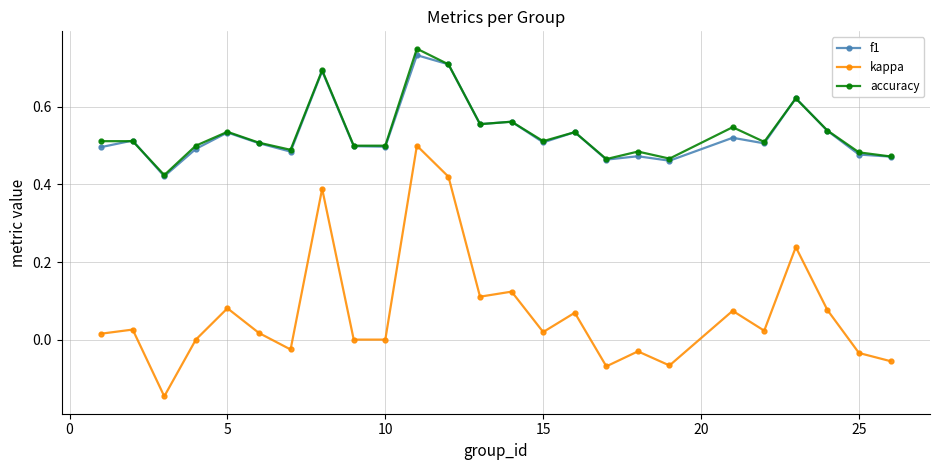

True or false: f1 has more than 0 points higher than both neighbors.

True